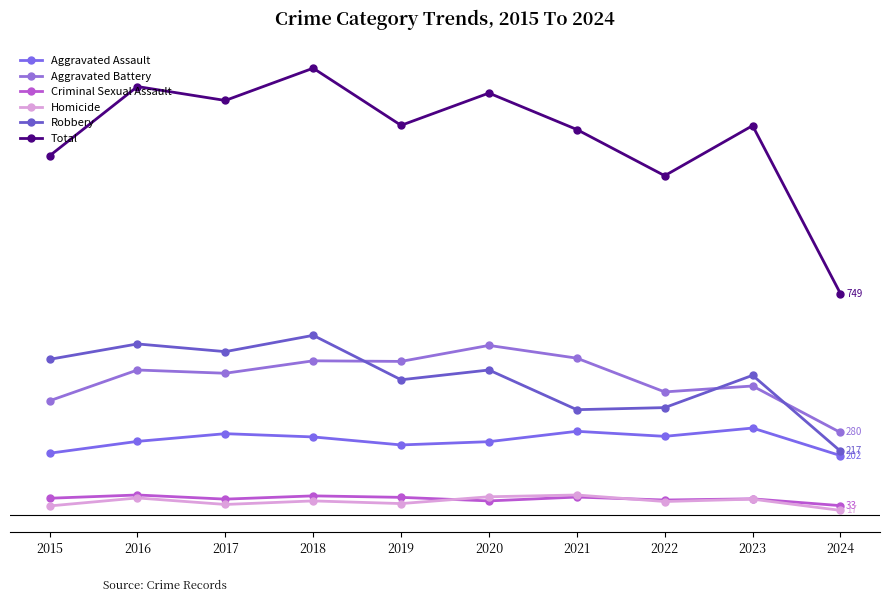

At which category does Criminal Sexual Assault reach its first local valley?

2017